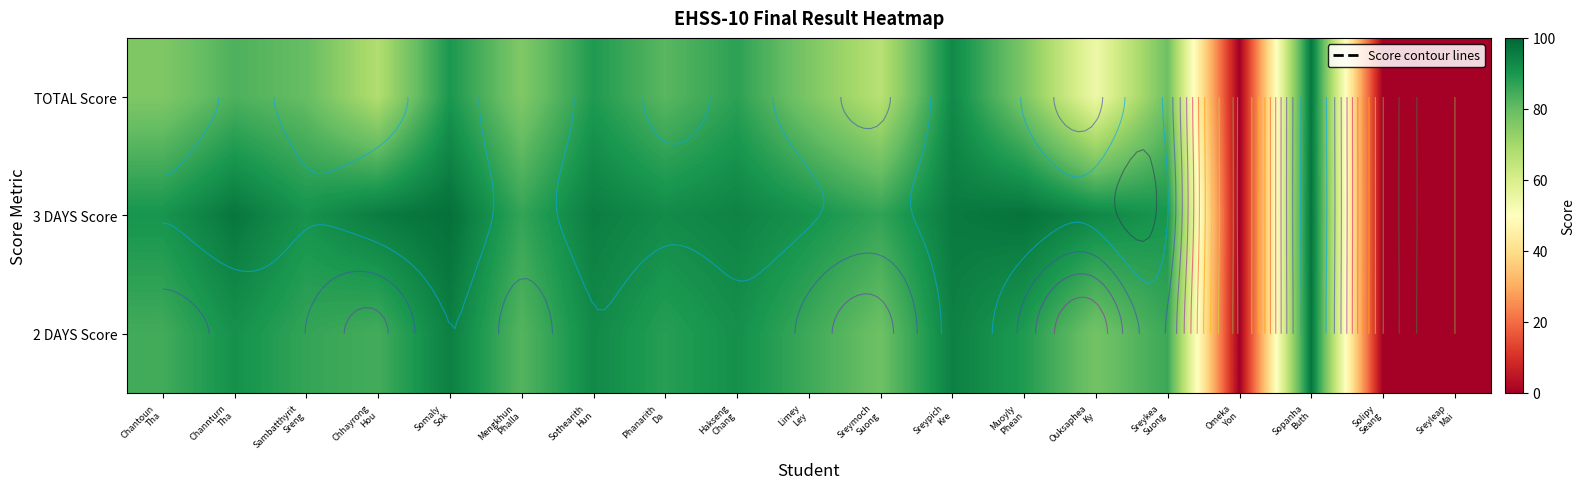

What is the sum of all 3 DAYS Score values?

1492.4